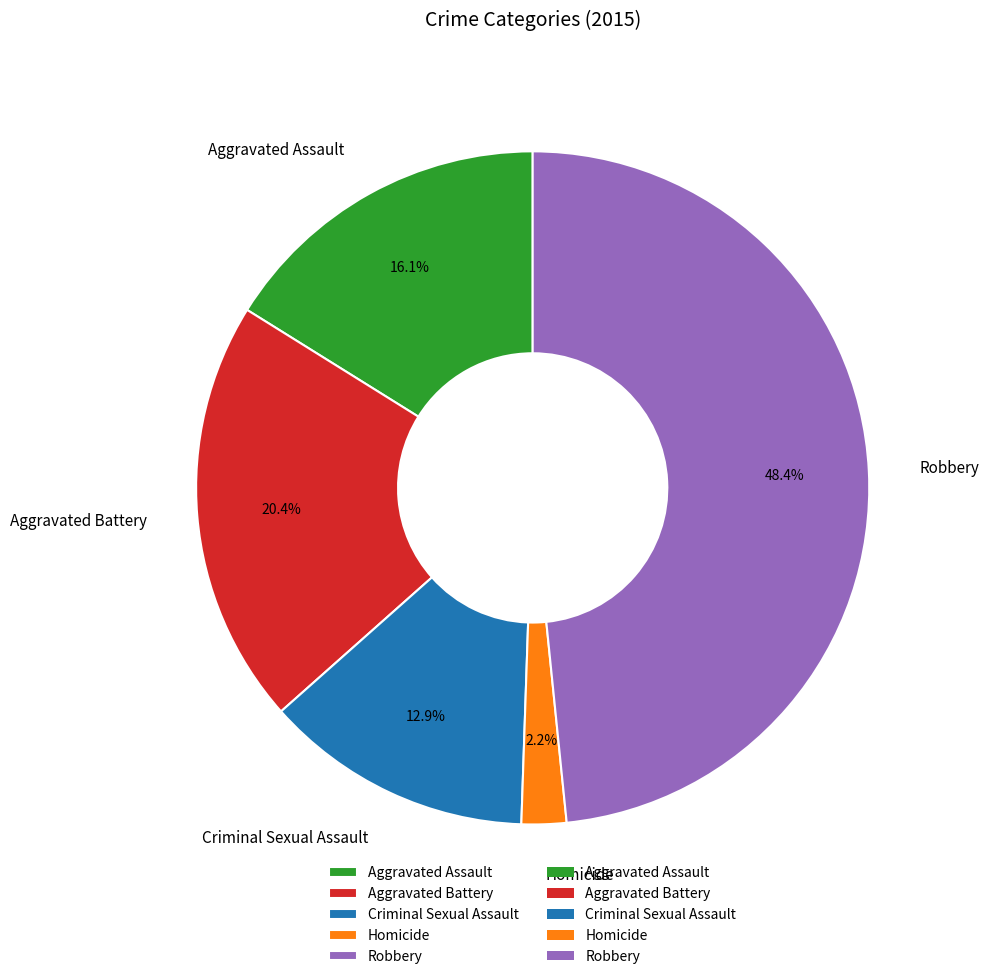

Rank the categories by value from highest to lowest.

Robbery, Aggravated Battery, Aggravated Assault, Criminal Sexual Assault, Homicide